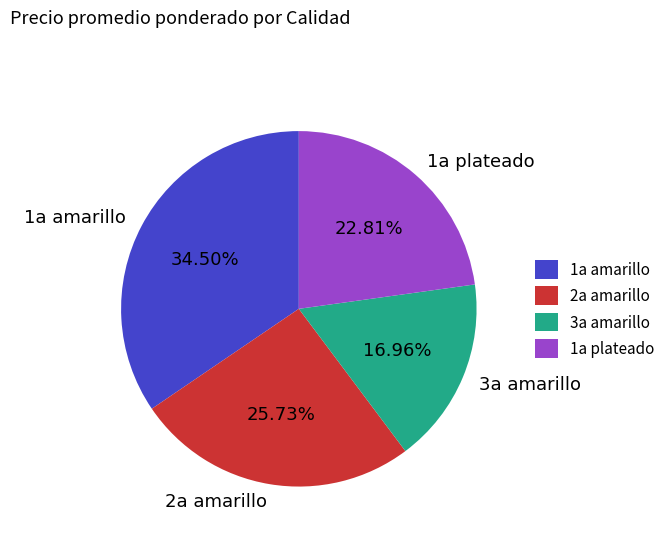

What percentage is NOT represented by 1a amarillo?

65.5%